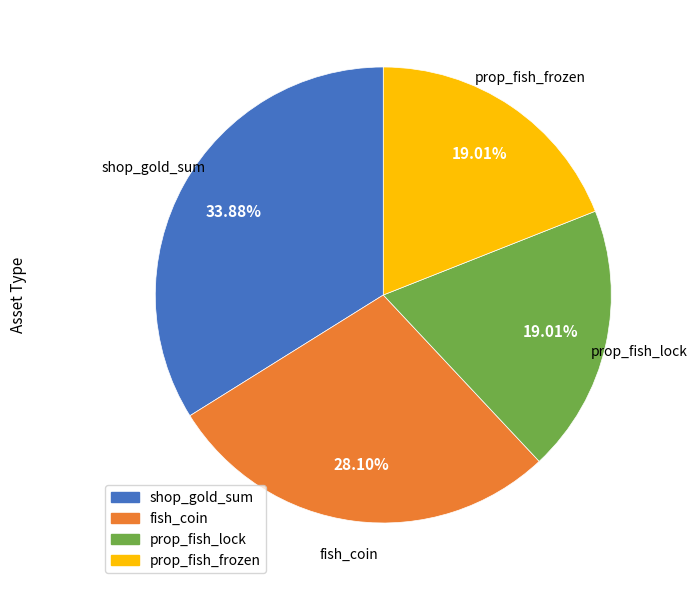

Between prop_fish_frozen and fish_coin, which is larger?

fish_coin